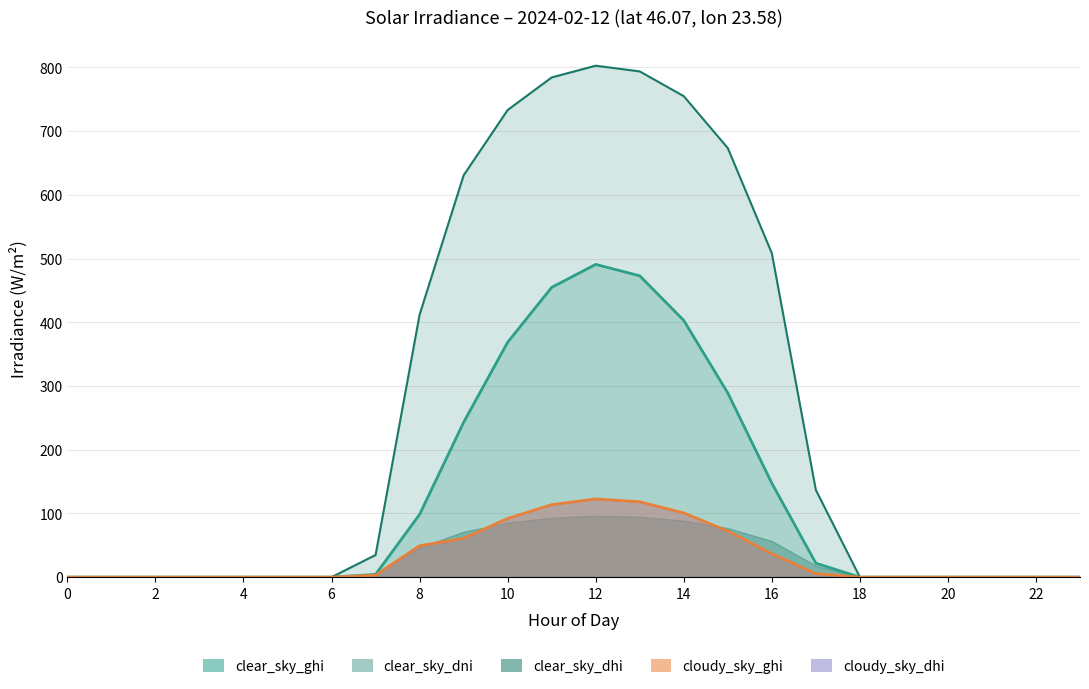

What is the difference between the maximum and second lowest values in the clear_sky_dni series?

802.7